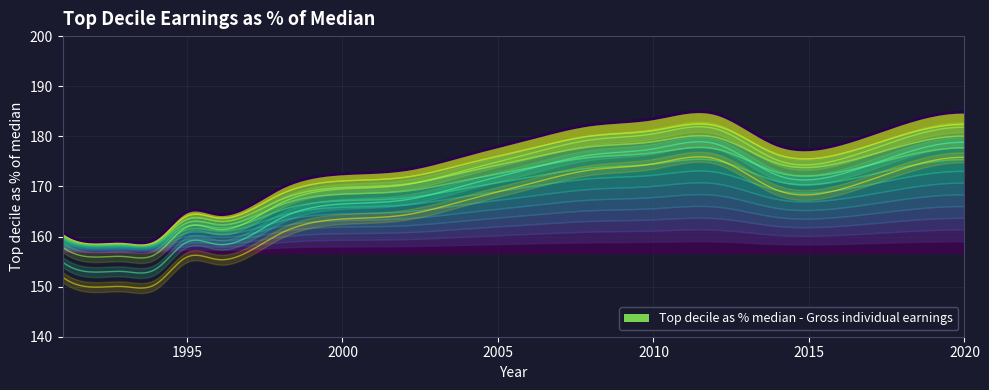

What is the minimum value shown in the chart?

158.9